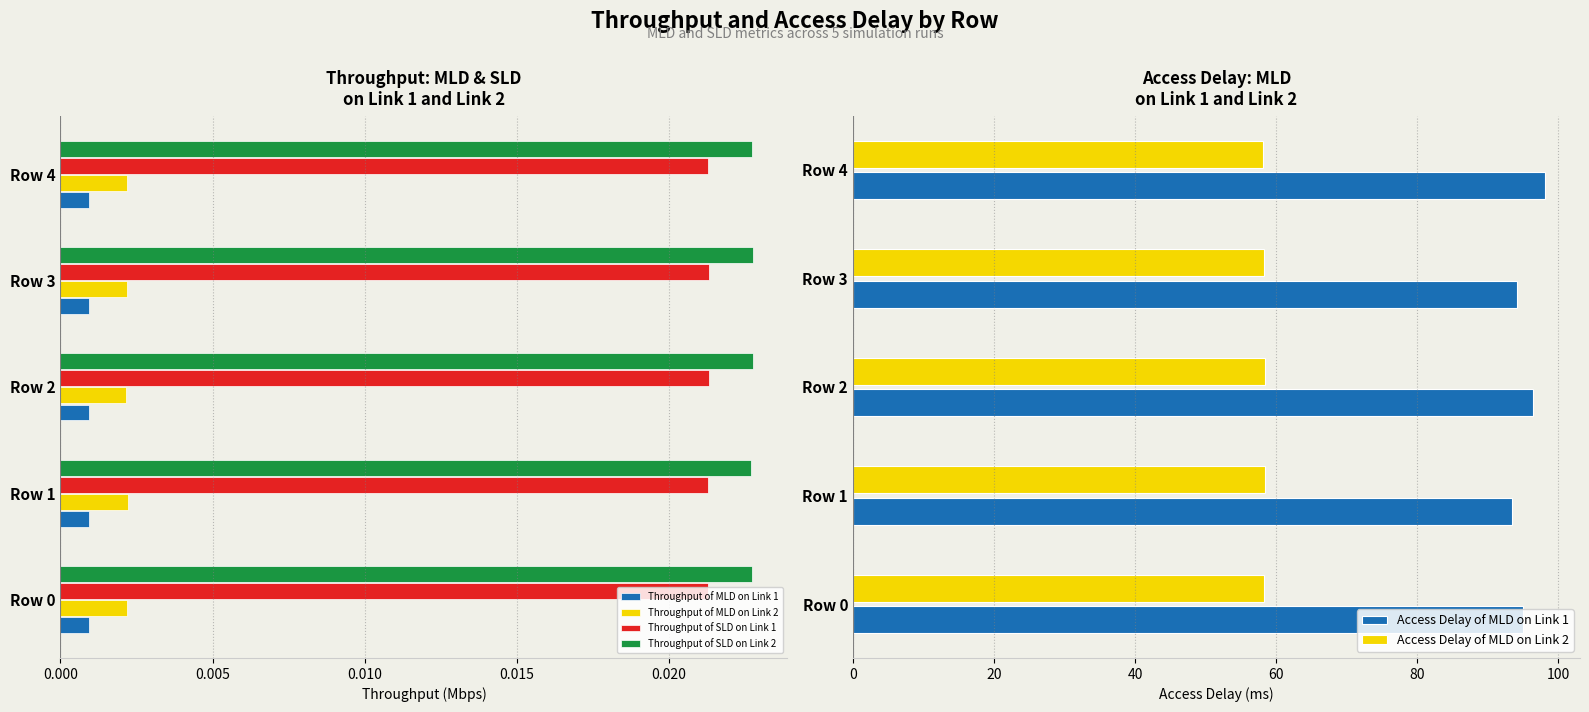

Reading left to right, what are all the values shown in this chart?

Throughput of MLD on Link 1: 0.0	0.0	0.0	0.0	0.0
Throughput of MLD on Link 2: 0.0	0.0	0.0	0.0	0.0
Throughput of SLD on Link 1: 0.0	0.0	0.0	0.0	0.0
Throughput of SLD on Link 2: 0.0	0.0	0.0	0.0	0.0
Access Delay of MLD on Link 1: 94.9	93.4	96.4	94.1	98.2
Access Delay of MLD on Link 2: 58.3	58.5	58.4	58.2	58.1